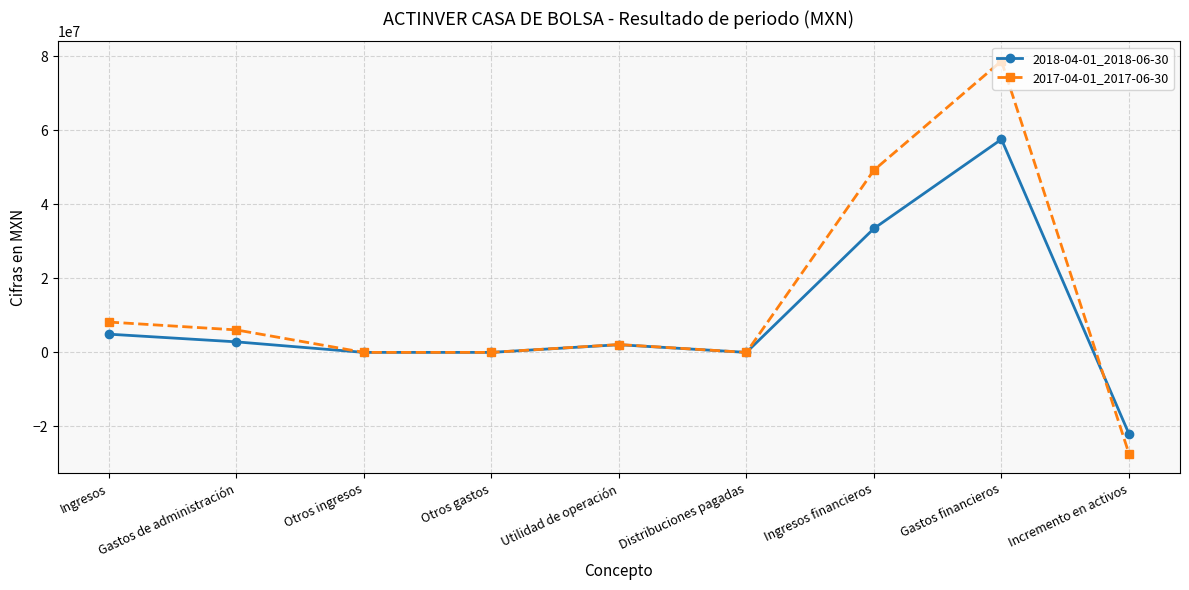

How many distinct data groups are displayed?

2